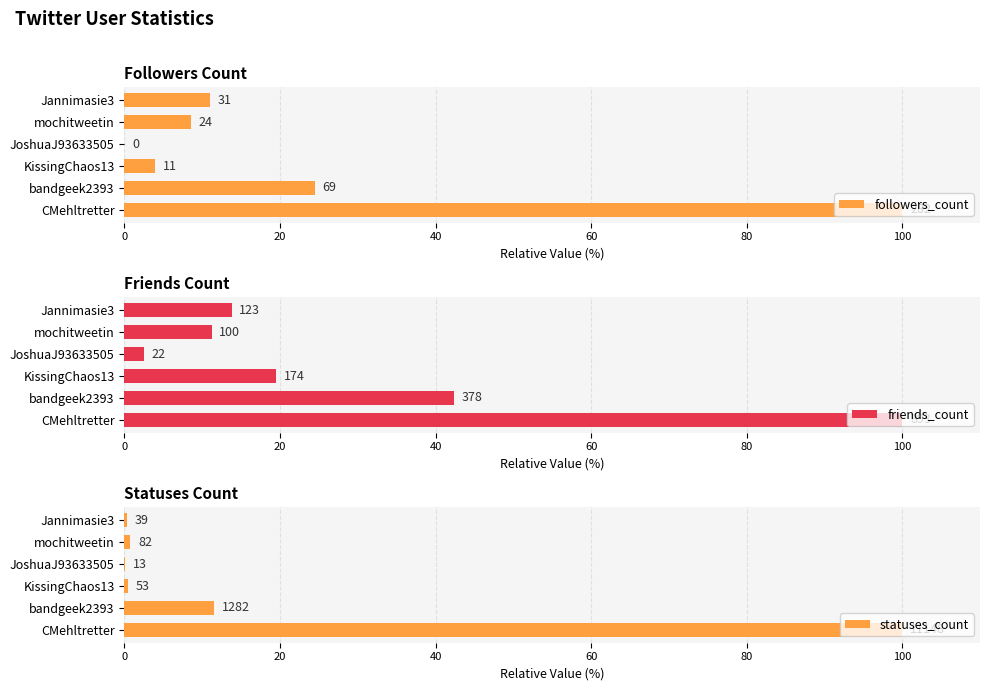

Read the statuses_count value at mochitweetin.

0.7